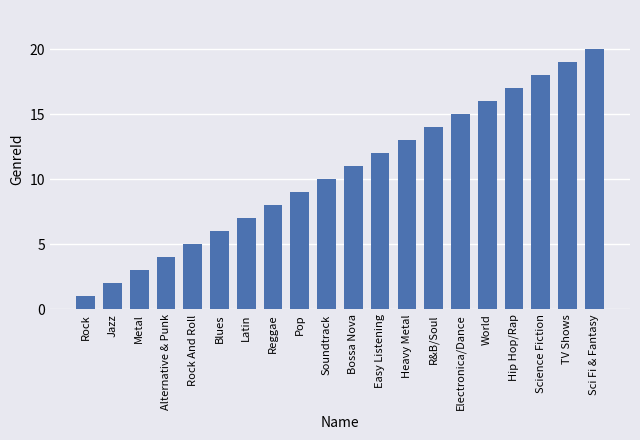

At which label is the value closest to 10?

Soundtrack